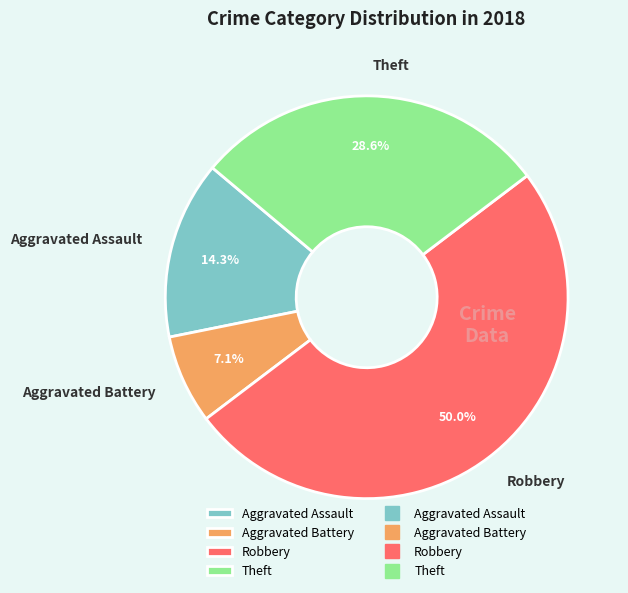

Is it true that Aggravated Assault is 5% of the pie?

False